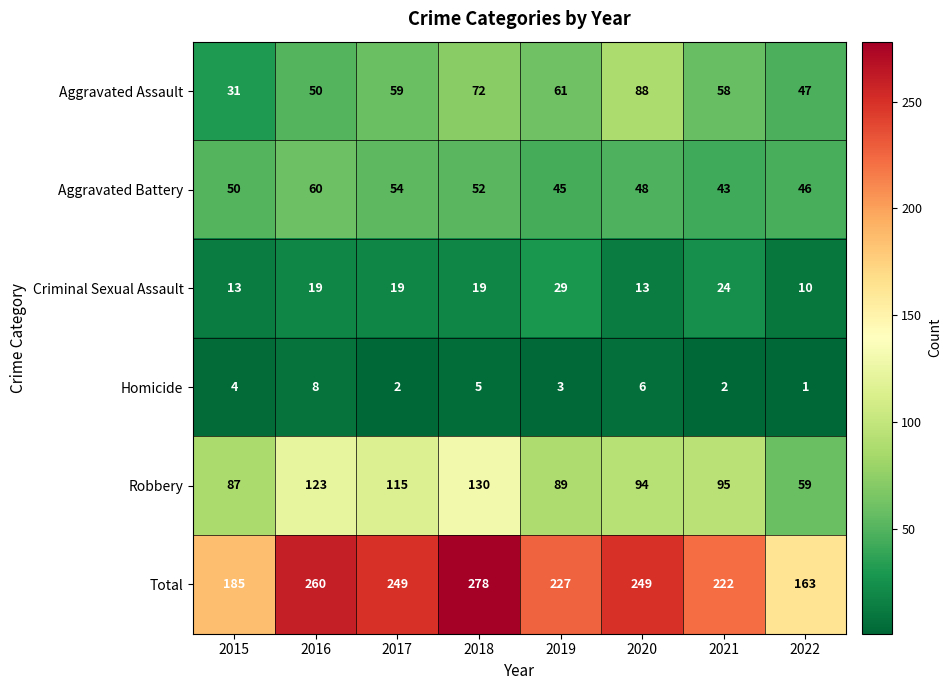

True or false: Aggravated Assault has a value of 50 at 2015.

False